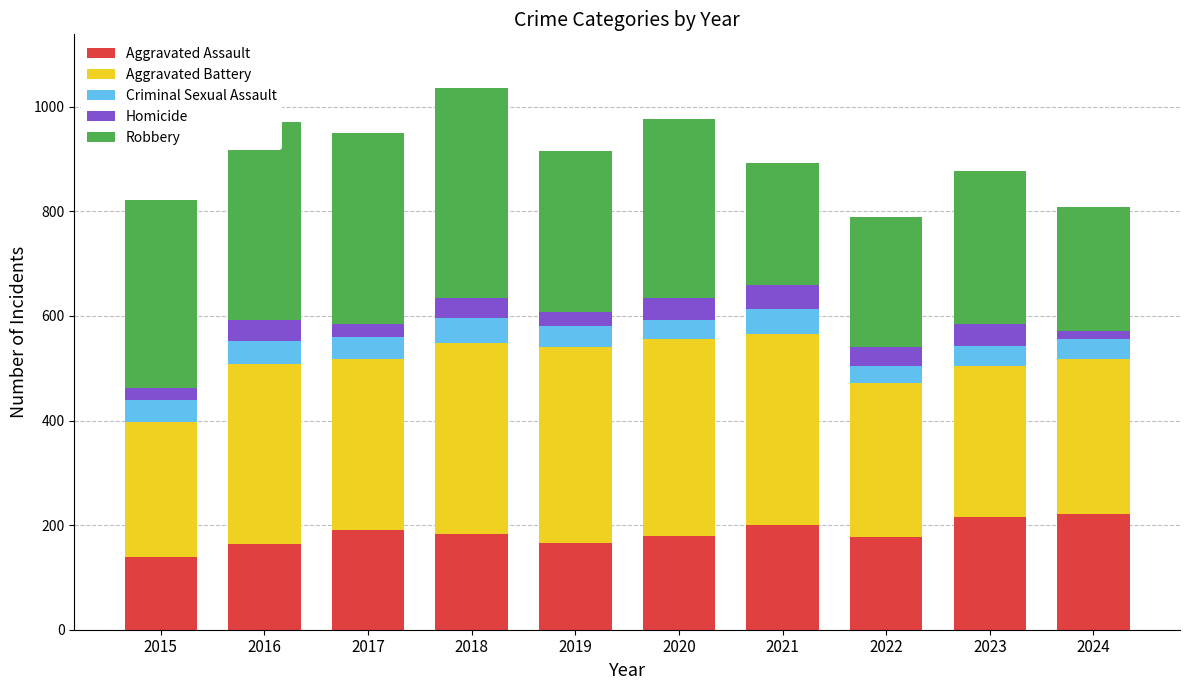

What is the total value across all series at 2020?

976